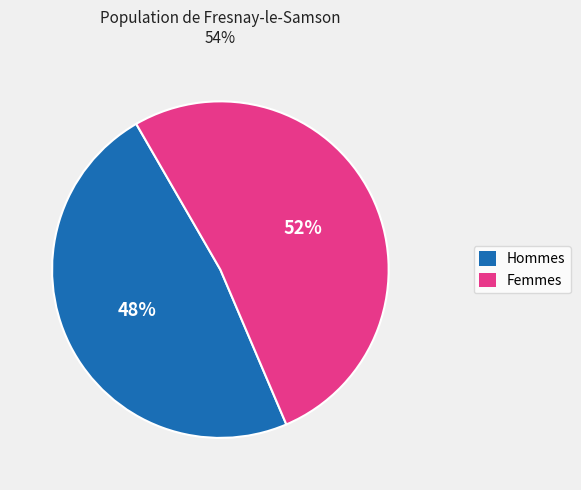

To the nearest percent, what is the average slice percentage?

50%